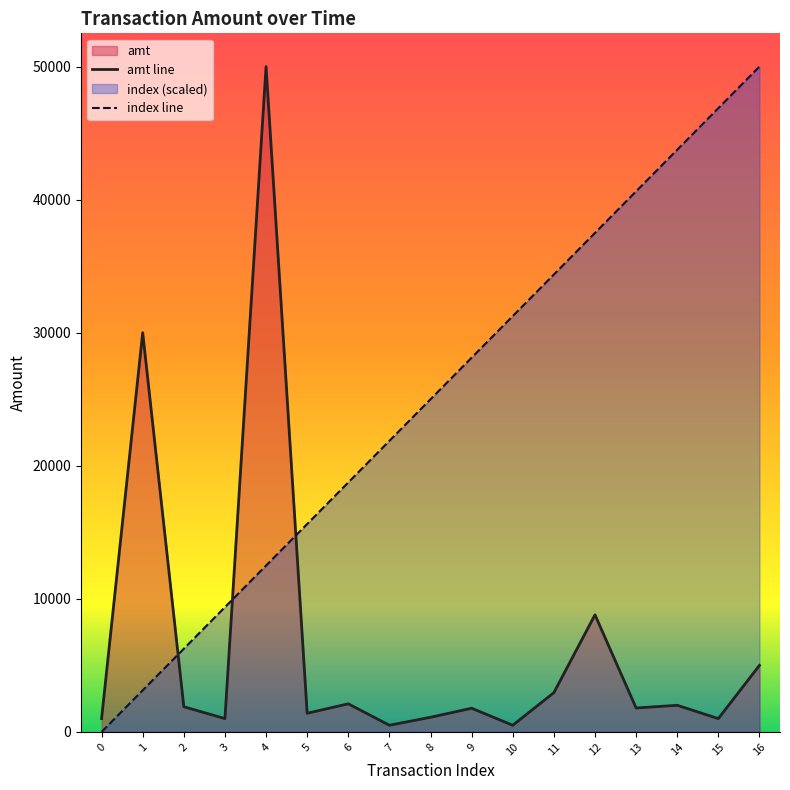

What is the spread (max minus min) of values at 0?

1000.0